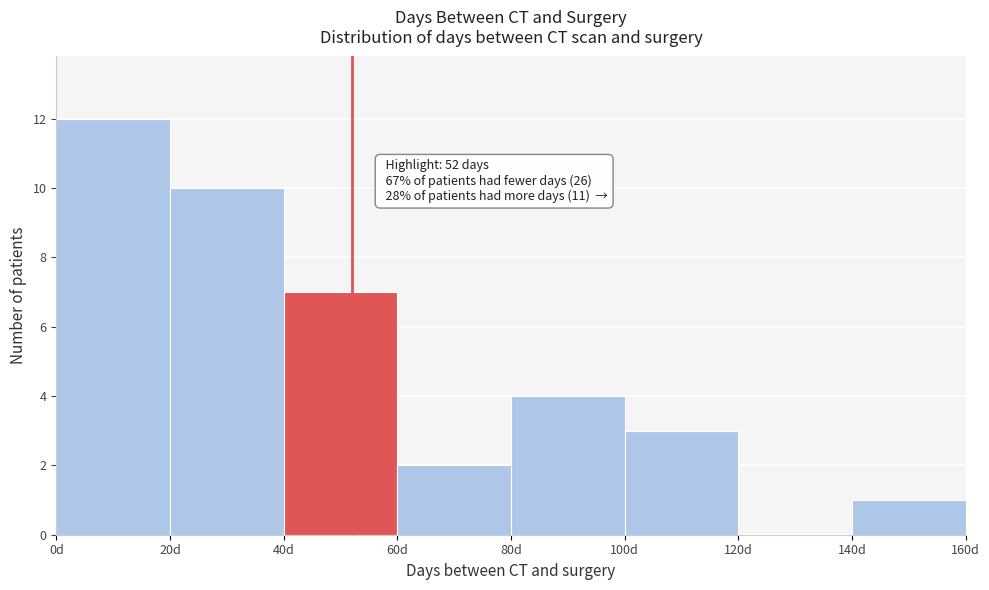

Which range on the x-axis has the tallest bar?

0 to 20